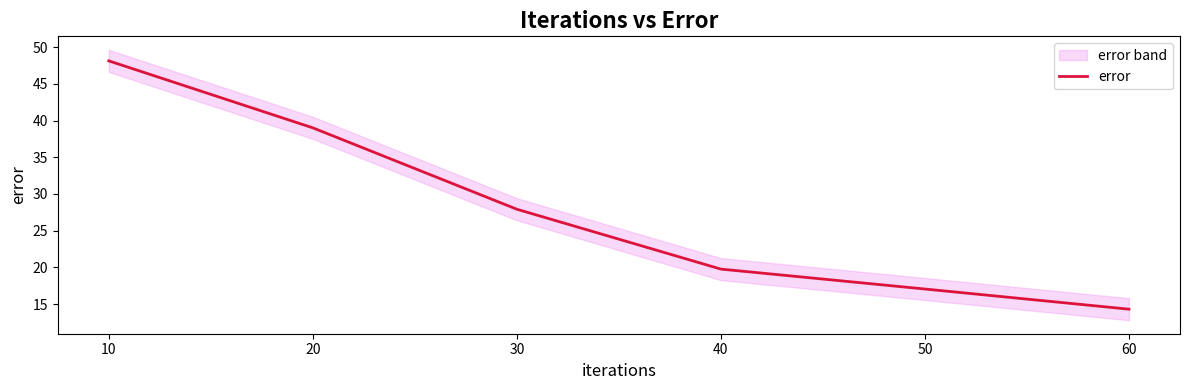

What is the difference between the second highest and minimum values?

24.7